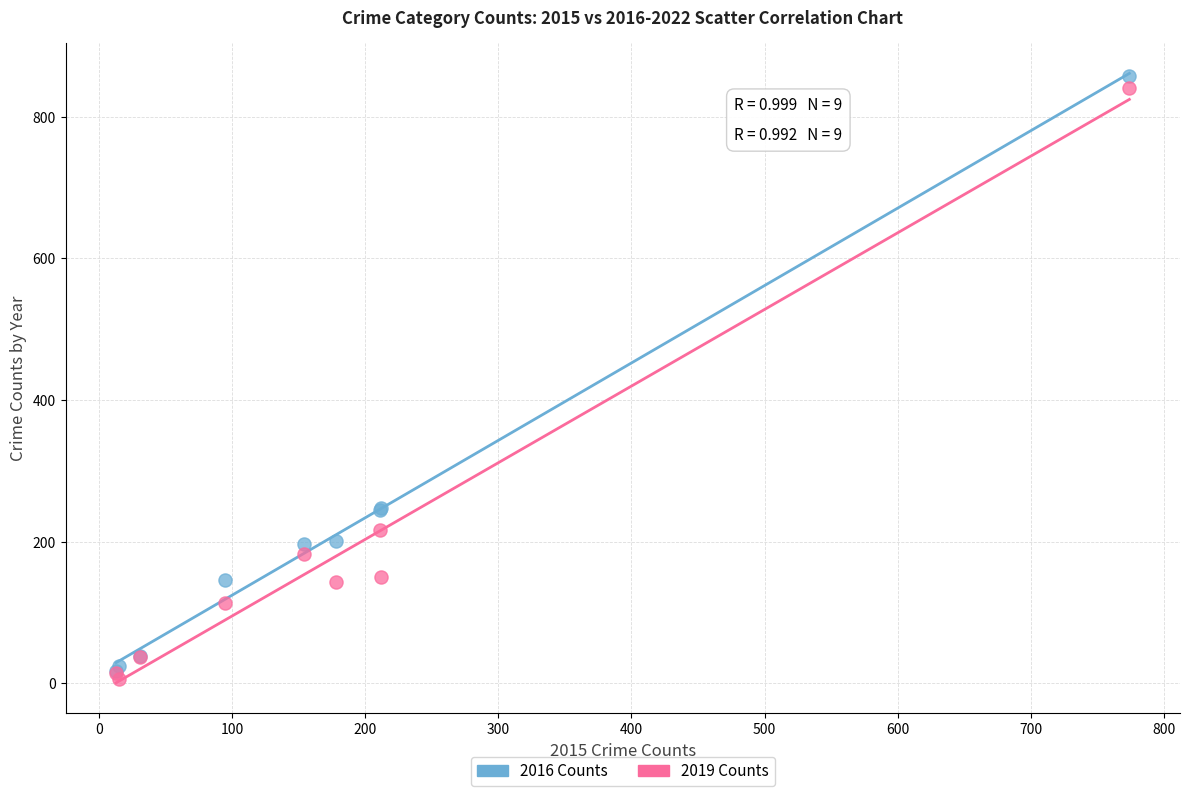

Which series contains the lowest Y value?

2019 Counts